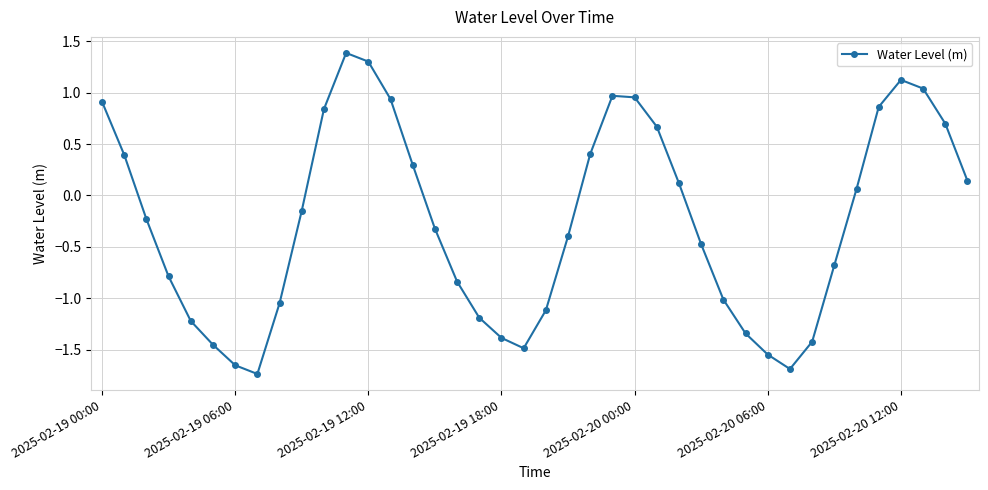

How many positive values are there?

18